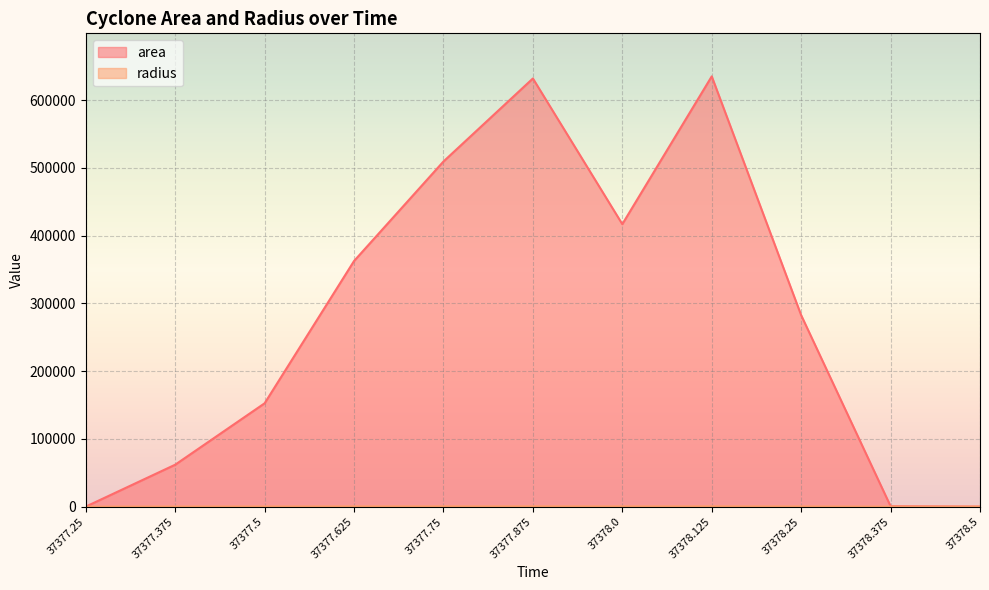

What is the sum of all area values?

3053125.0